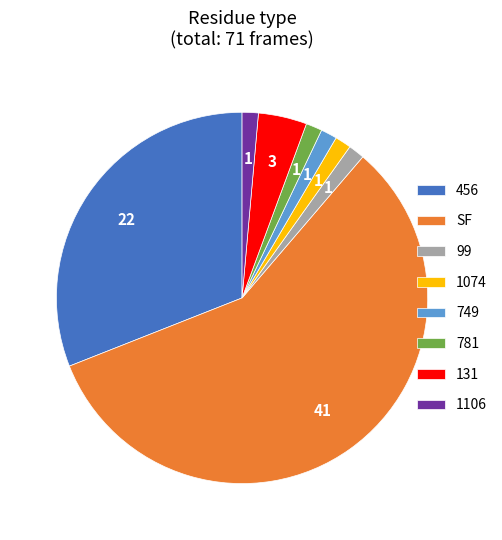

True or false: 749 accounts for 15% of the total.

False